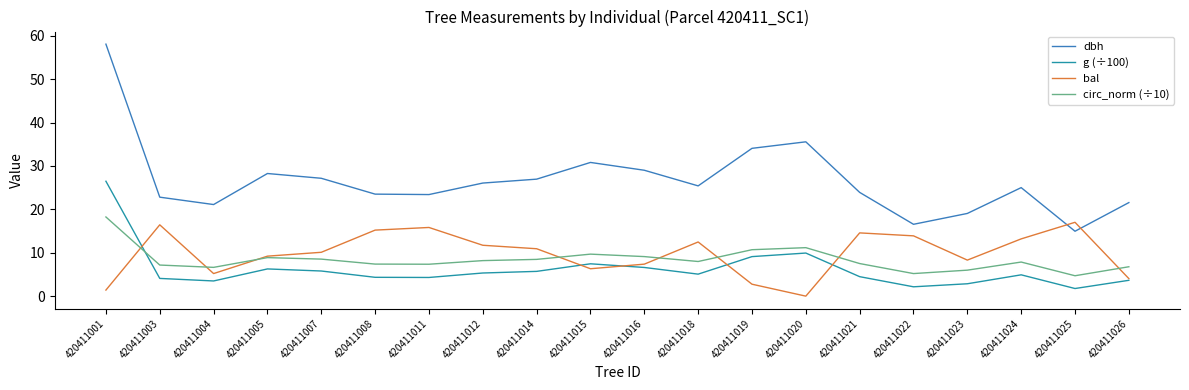

Which series has the widest spread of values?

dbh